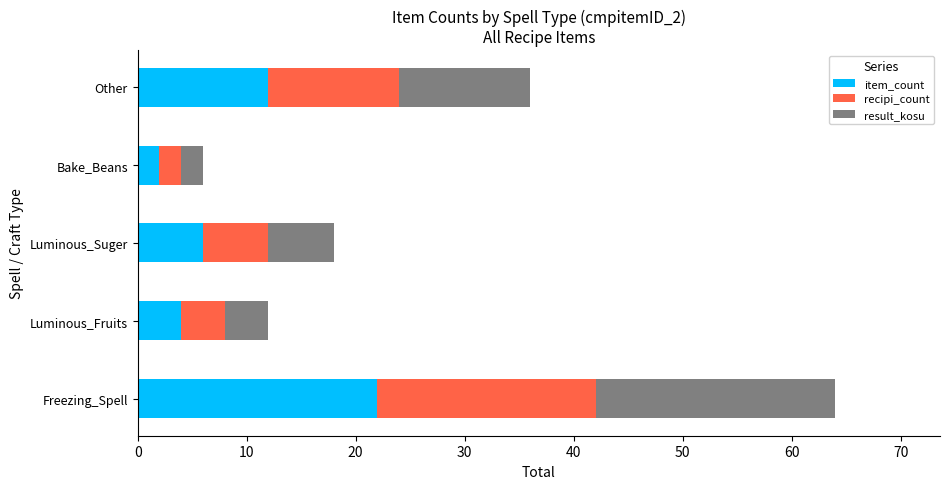

What is the difference between the maximum and minimum values in the item_count series?

20